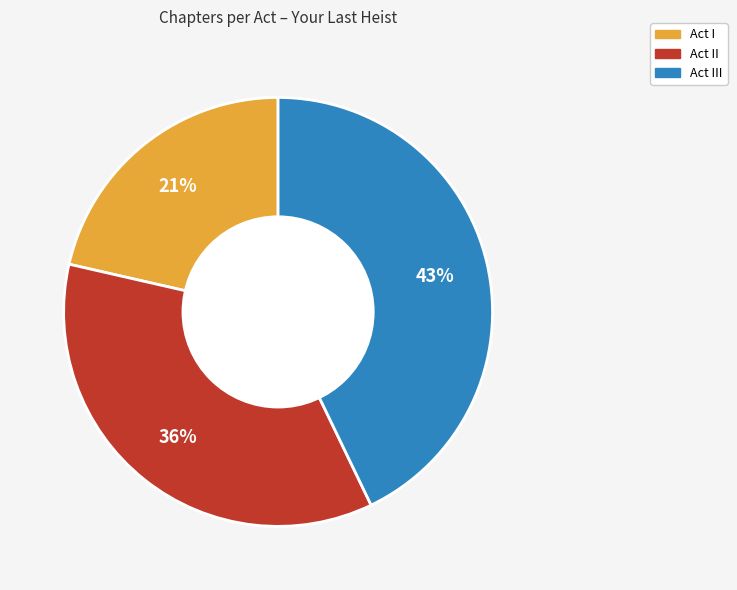

To the nearest percent, what is the average slice percentage?

33%